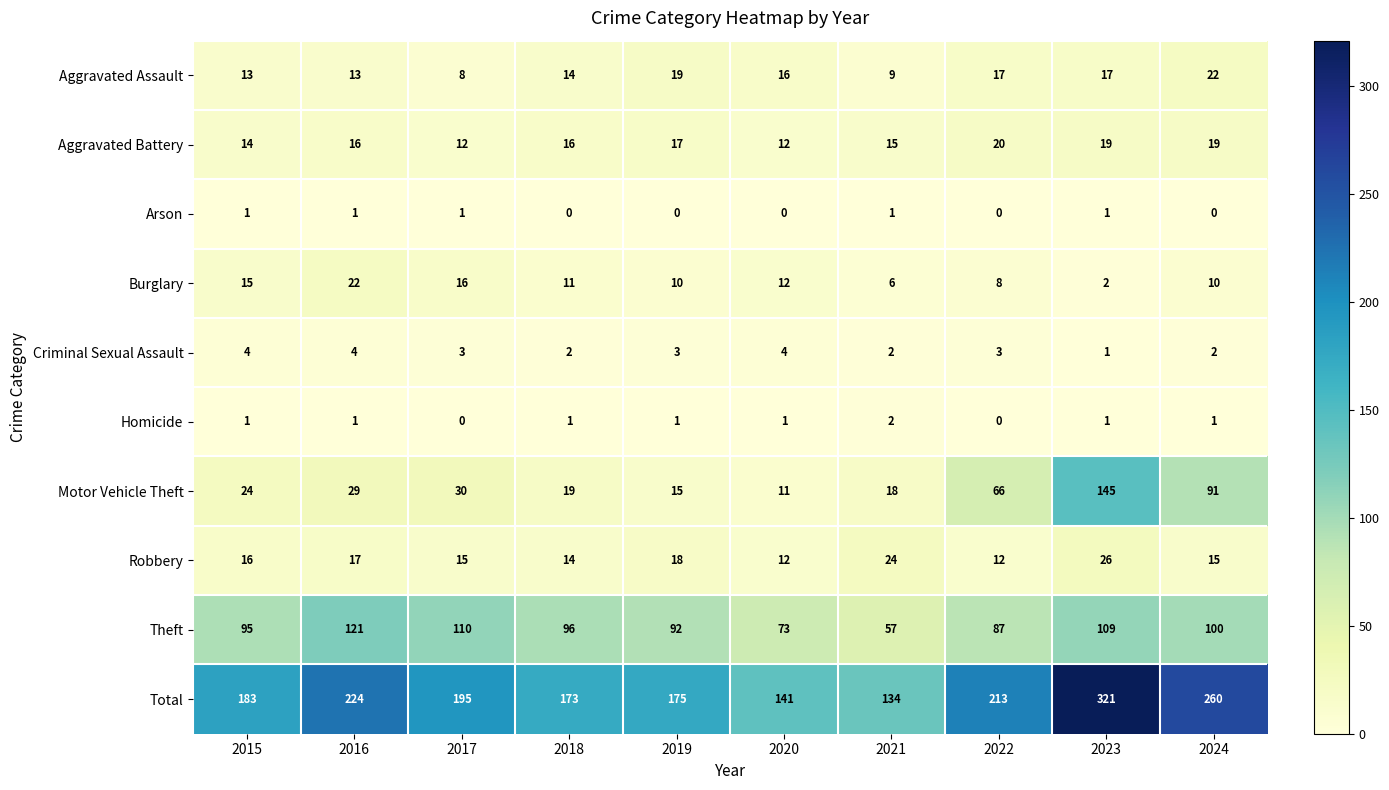

What is the difference between the second highest and minimum values in the Aggravated Assault series?

11